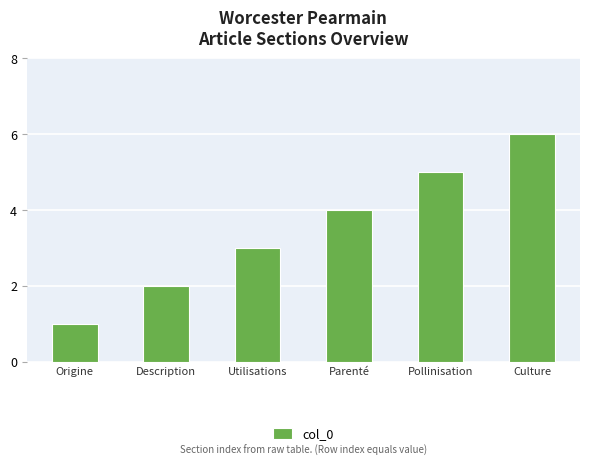

Approximately how many times larger is the value at Parenté compared to Origine?

4.0